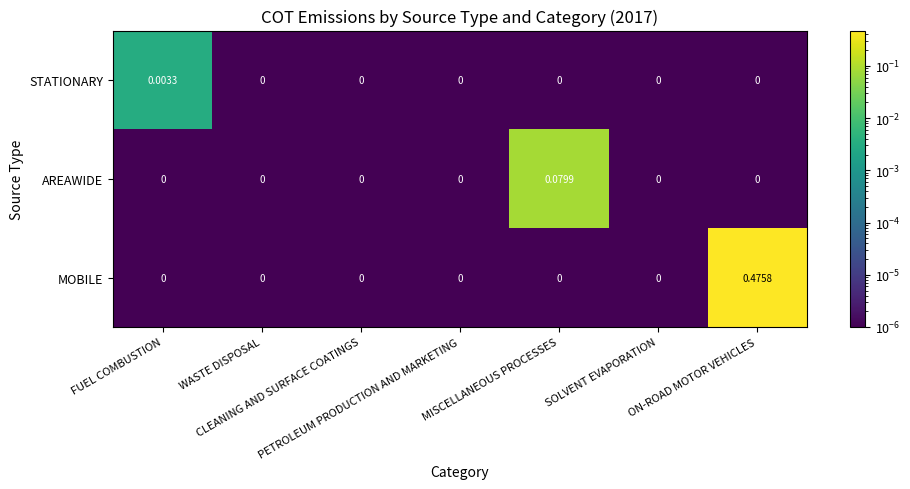

Rank the series by their maximum value, from lowest to highest.

STATIONARY, AREAWIDE, MOBILE